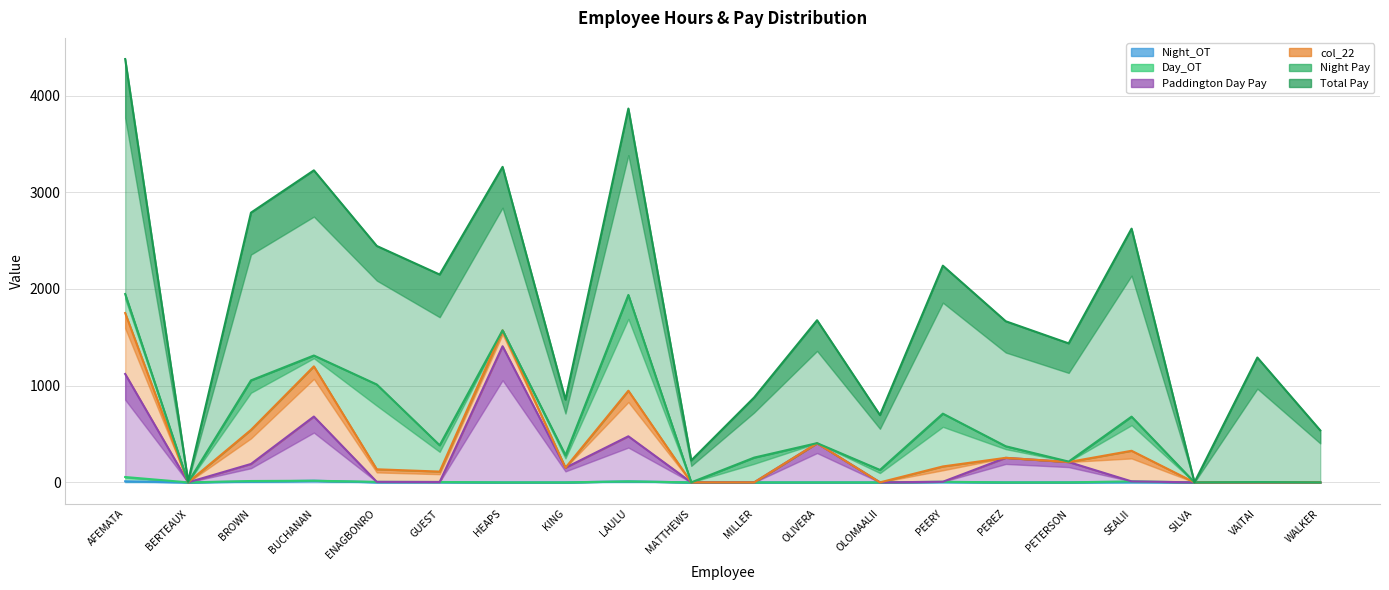

Which label corresponds to the smallest value in the chart?

BERTEAUX